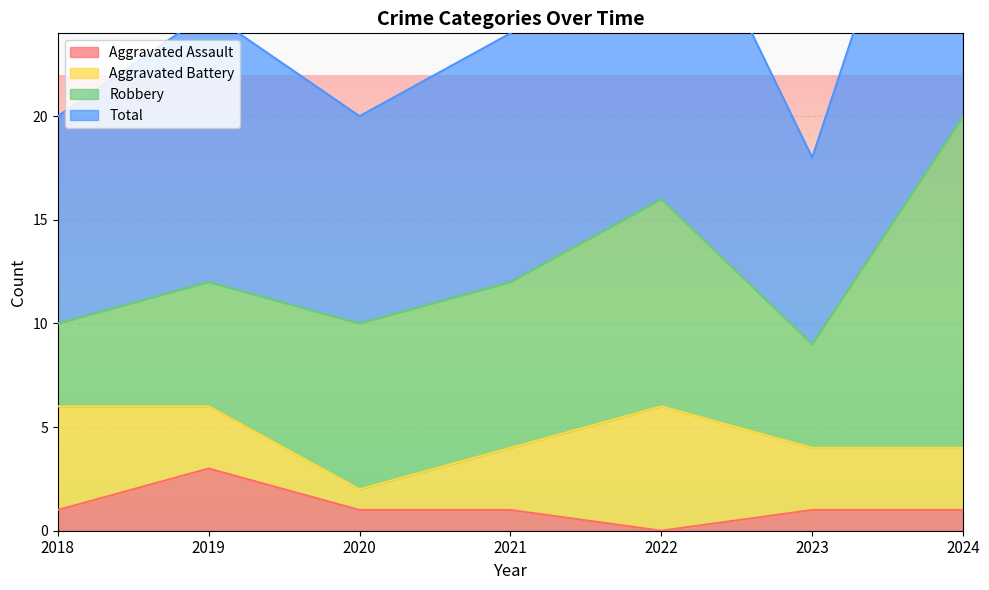

Which series has the widest spread of values?

Total